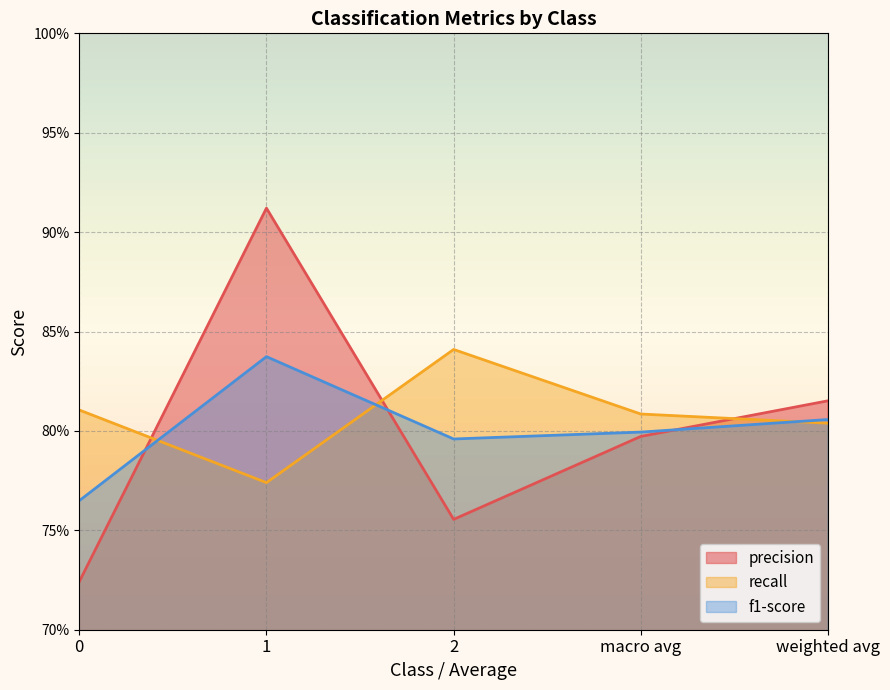

At which label does recall reach its minimum?

1